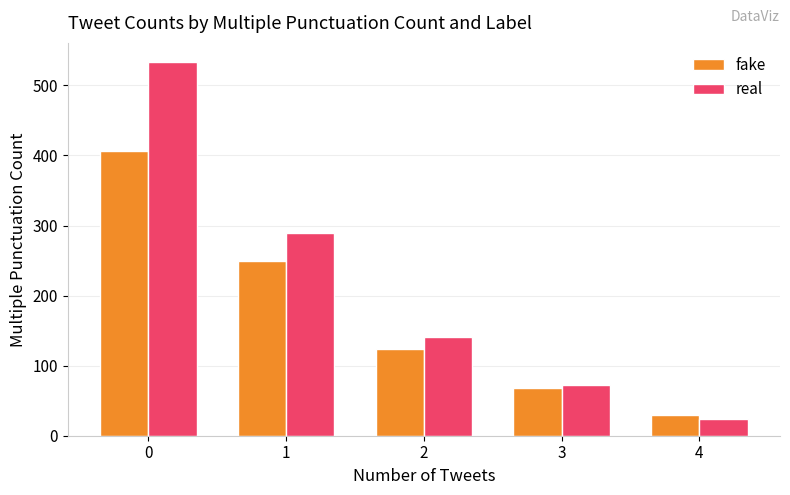

Where is real nearest to the value 279?

1